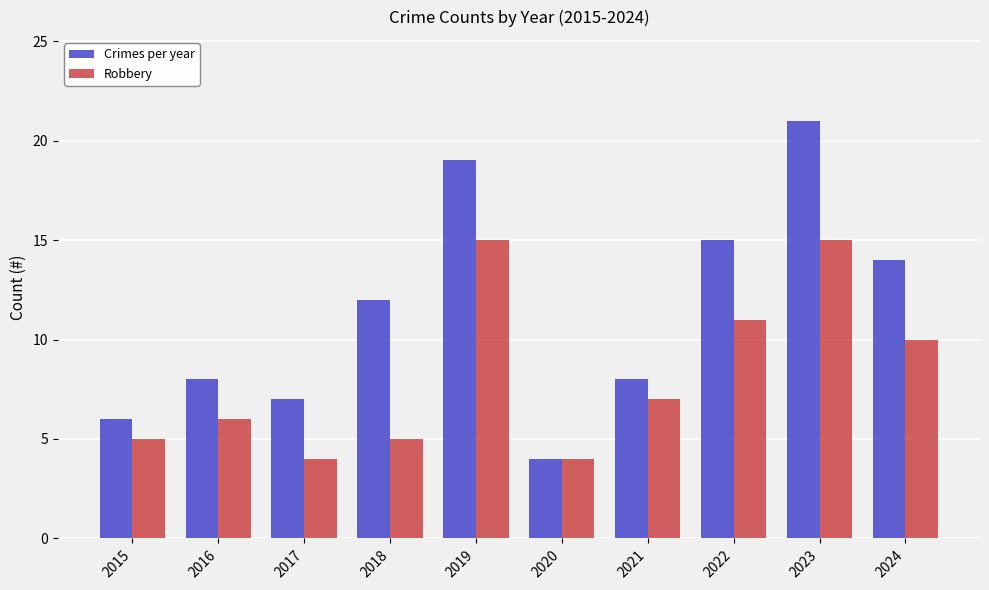

What is the difference between the maximum and minimum values in the Crimes per year series?

17